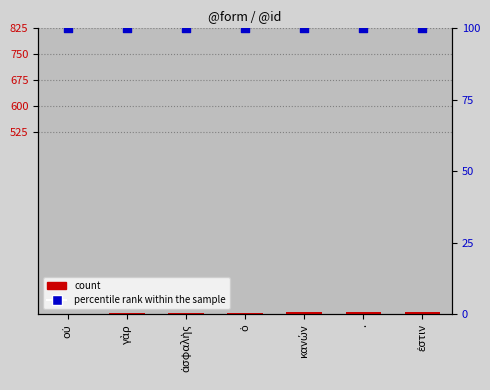

At how many categories does at least one series exceed 52?

7